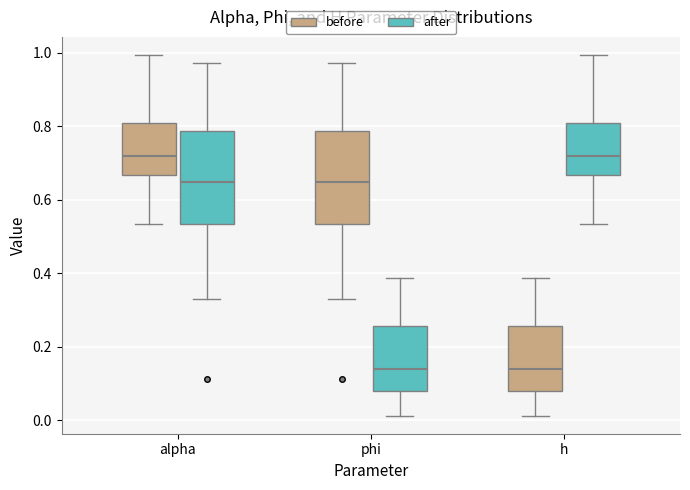

Reading left to right, transcribe this box plot: for each box, give where its median line is, the range the box spans, and where its two whiskers end, as read against the y-axis. The values are not printed on the chart, so give them approximately, as read against the axis.

alpha (before): median 0.72, box 0.66 to 0.80, whiskers 0.54 to 1.00
alpha (after): median 0.64, box 0.54 to 0.78, whiskers 0.32 to 0.98
phi (before): median 0.64, box 0.54 to 0.78, whiskers 0.32 to 0.98
phi (after): median 0.14, box 0.08 to 0.26, whiskers 0.02 to 0.38
h (before): median 0.14, box 0.08 to 0.26, whiskers 0.02 to 0.38
h (after): median 0.72, box 0.66 to 0.80, whiskers 0.54 to 1.00